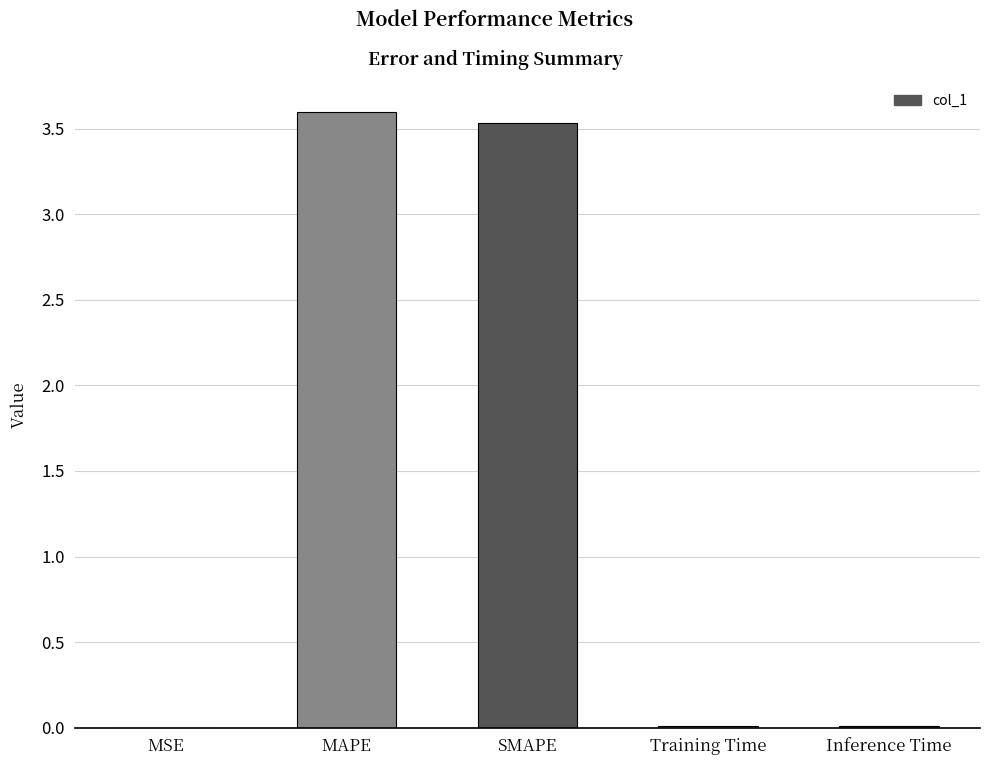

What is the sum of all values?

7.2